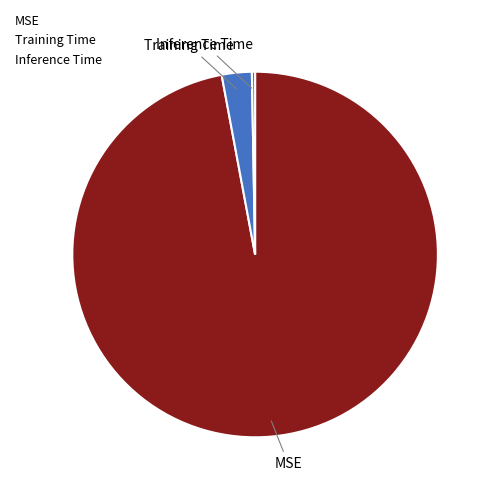

True or false: Training Time accounts for 3% of the total.

True